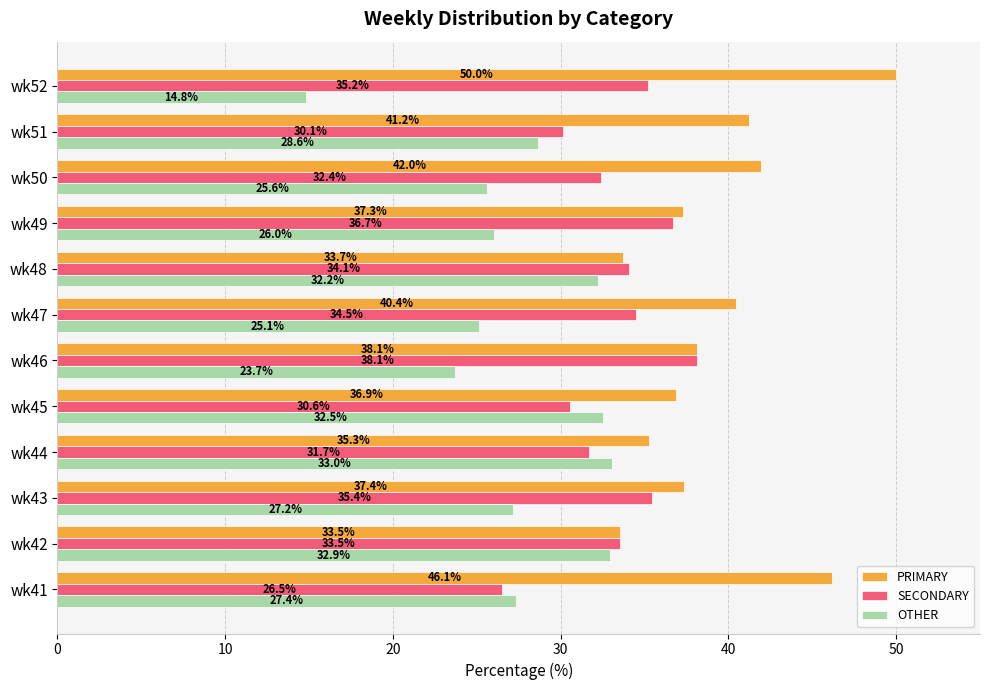

What is the total value across all series at wk45?

100.0